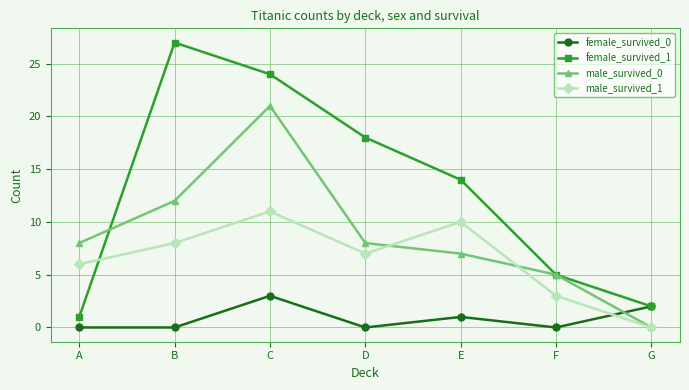

The value of male_survived_1 at C is 16. True or false?

False